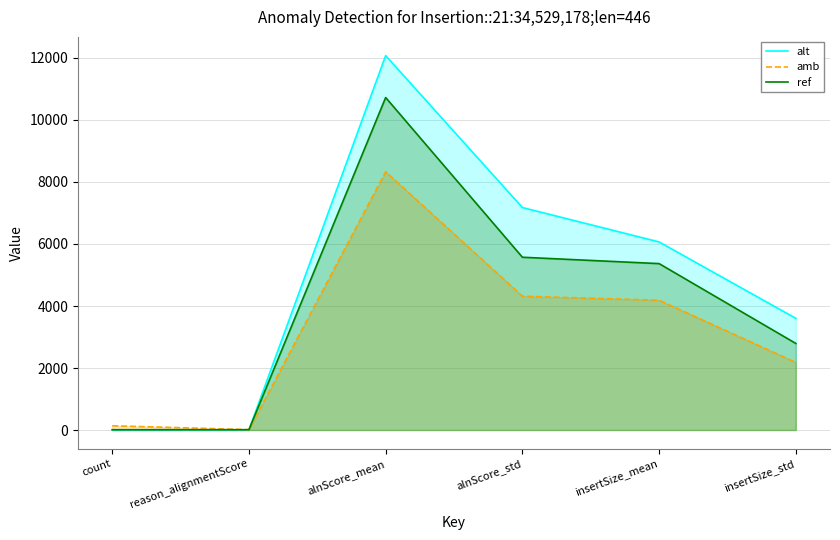

True or false: amb and alt intersect in this chart.

True